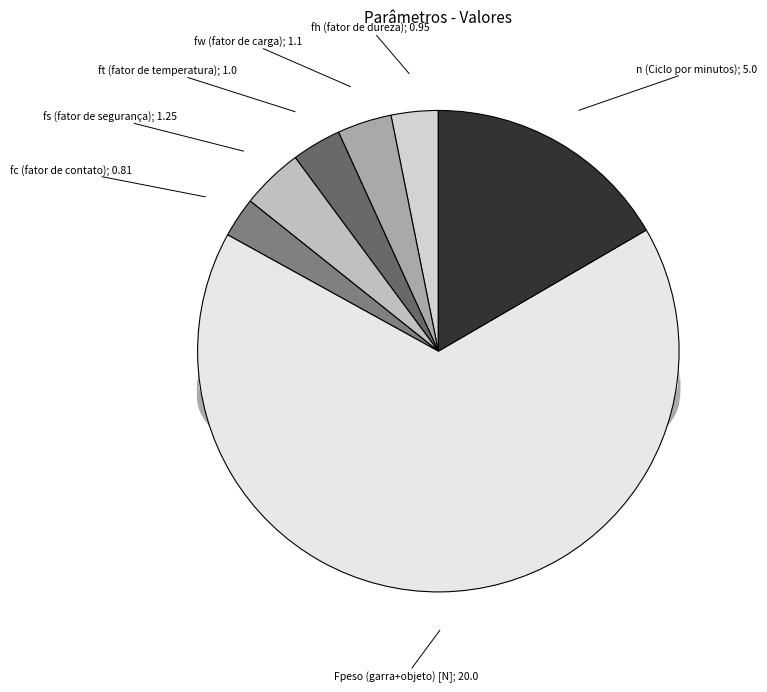

Count the number of slices in the pie.

7